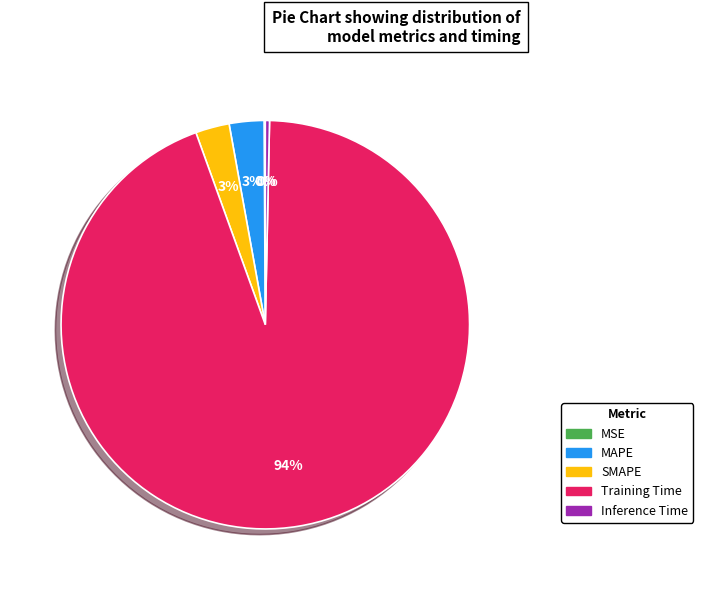

Which category has the biggest portion of the pie?

Training Time